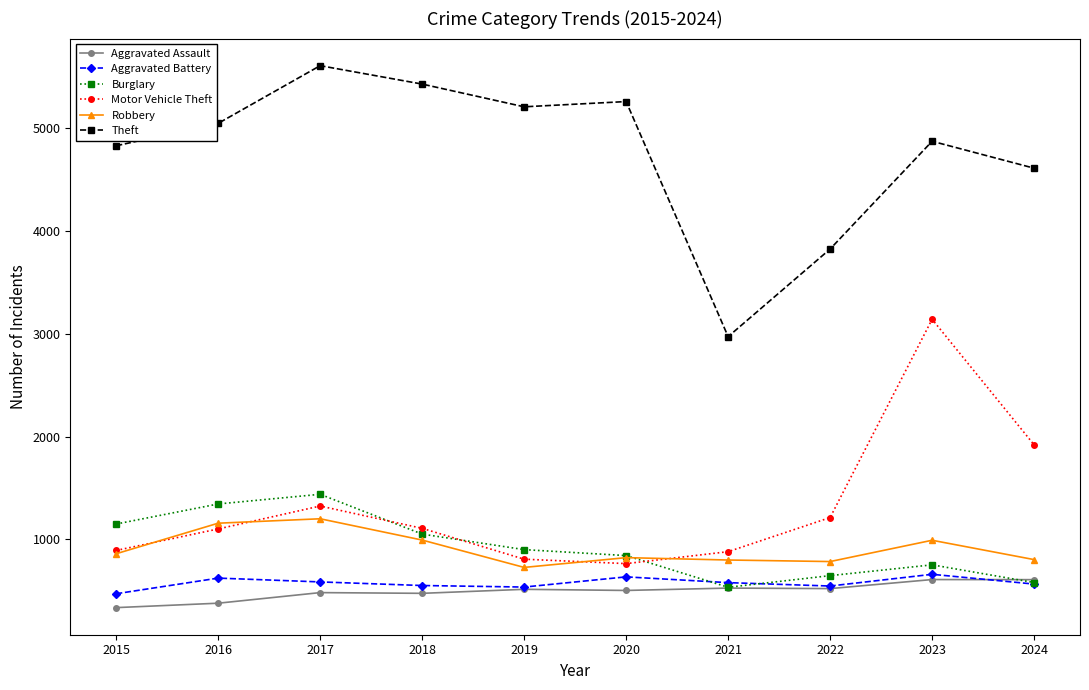

At which category does Theft reach its first local peak?

2017